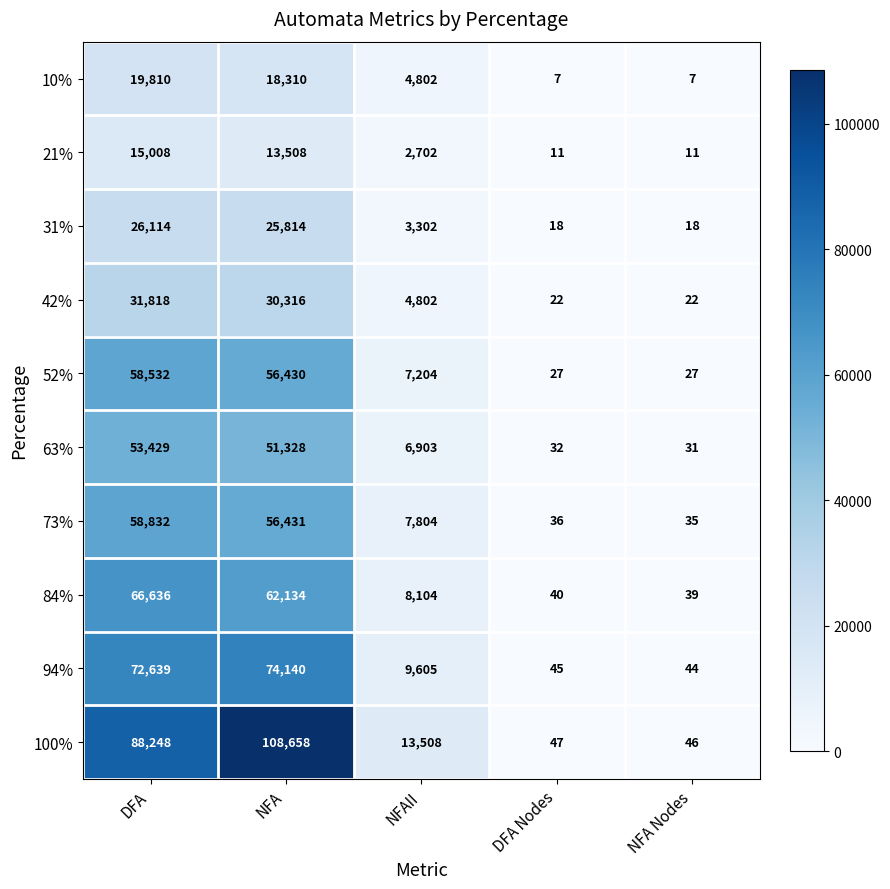

The 73% series shows 58832 at DFA. True or false?

True